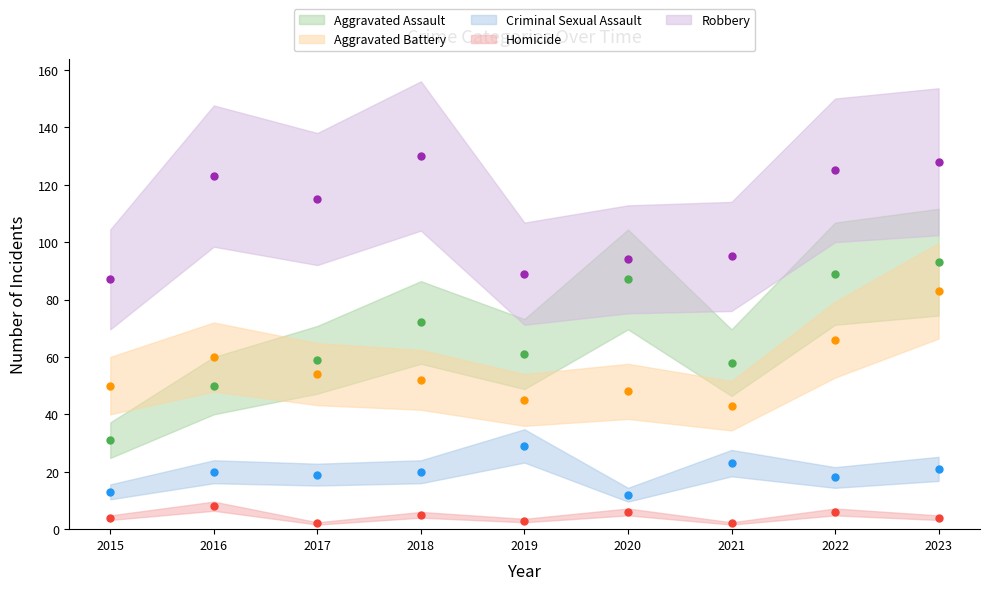

Reading left to right, transcribe all the data shown in this chart.

Aggravated Assault: 31	50	59	72	61	87	58	89	93
Aggravated Battery: 50	60	54	52	45	48	43	66	83
Criminal Sexual Assault: 13	20	19	20	29	12	23	18	21
Homicide: 4	8	2	5	3	6	2	6	4
Robbery: 87	123	115	130	89	94	95	125	128